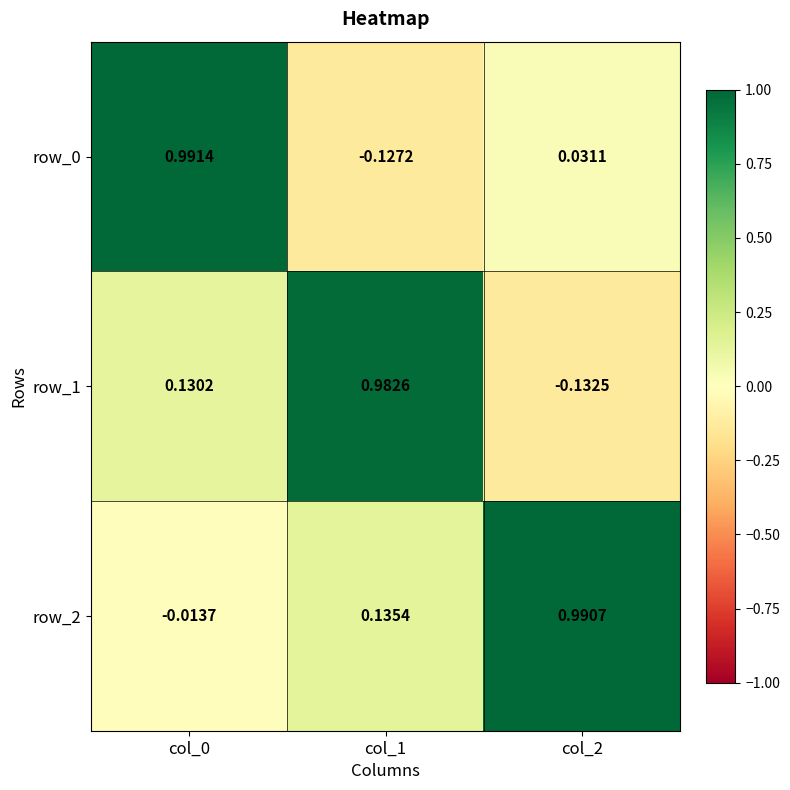

What is the difference between the row_0 values at col_1 and col_0?

1.1